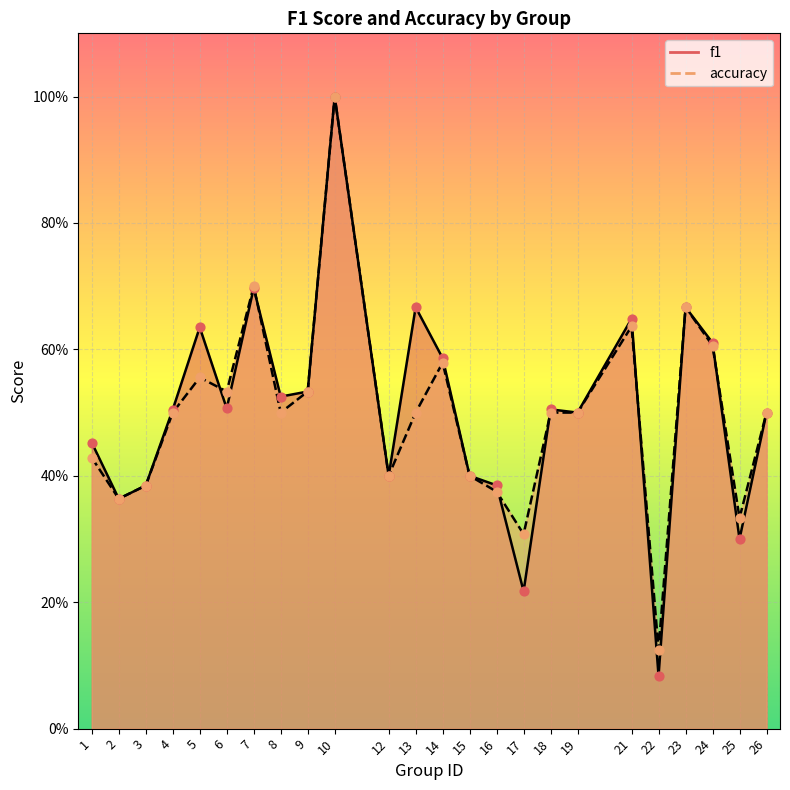

What is the total value across all series at 13?

1.2